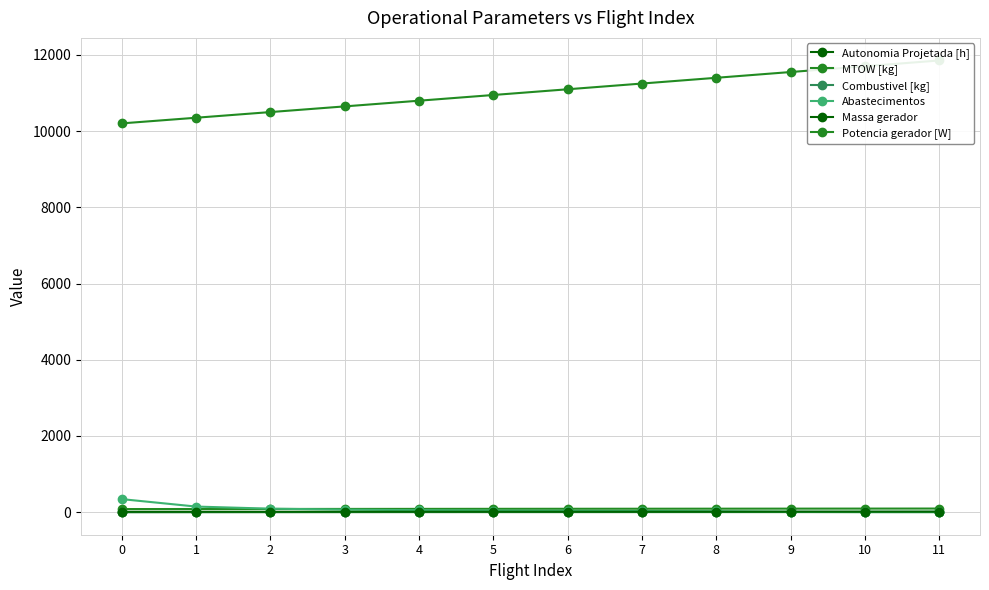

At which label does Combustivel [kg] first exceed 7?

7